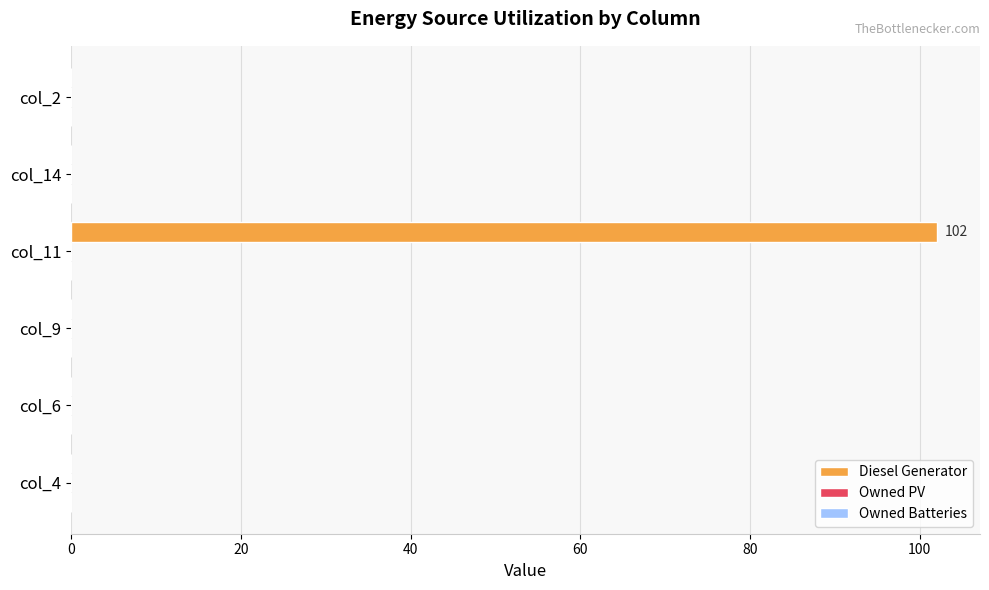

Which has a higher value, col_11 or col_14?

col_11